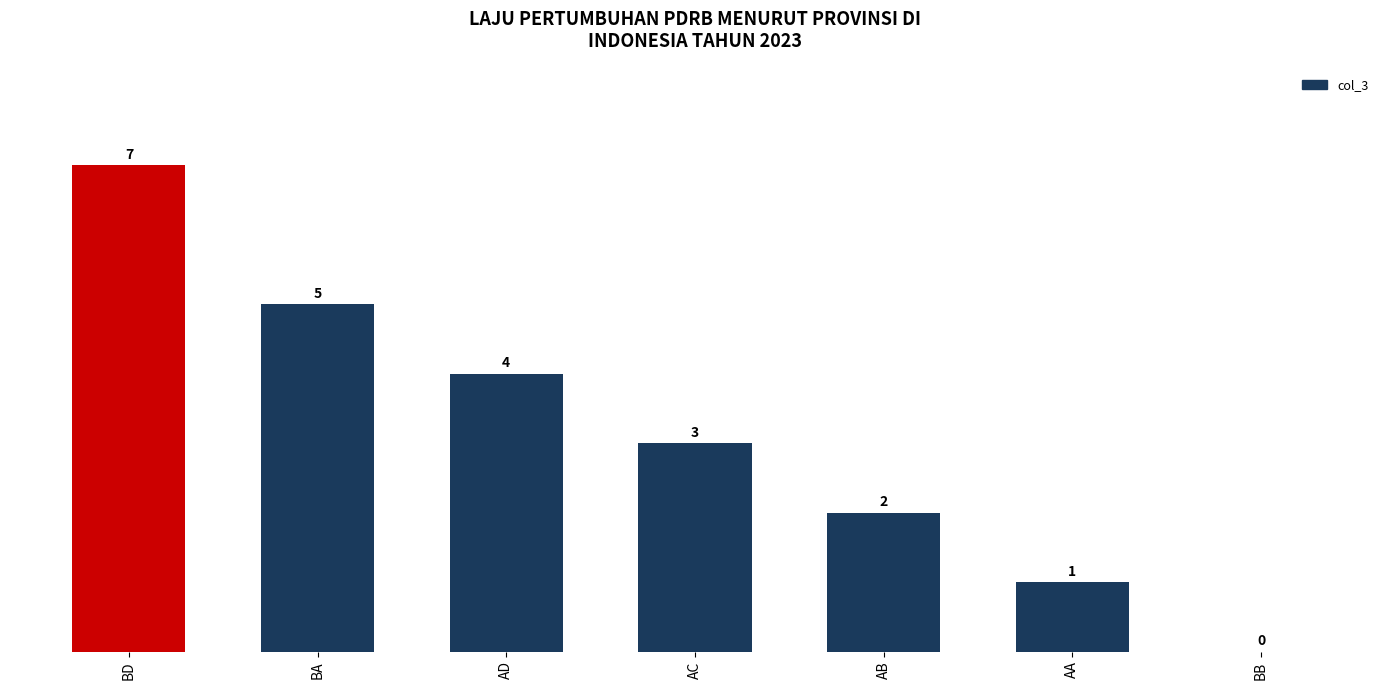

How many positive values are there?

6